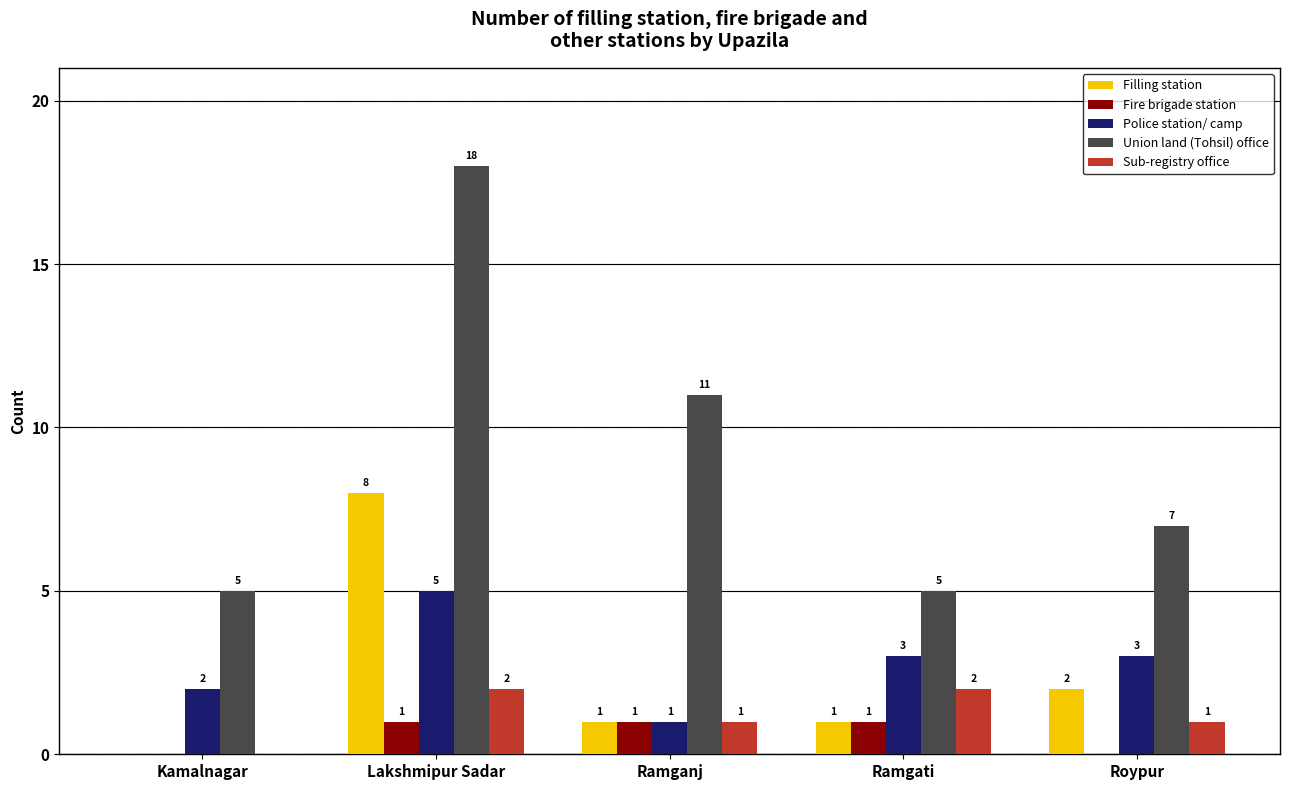

What is the total value across all series at Ramganj?

15